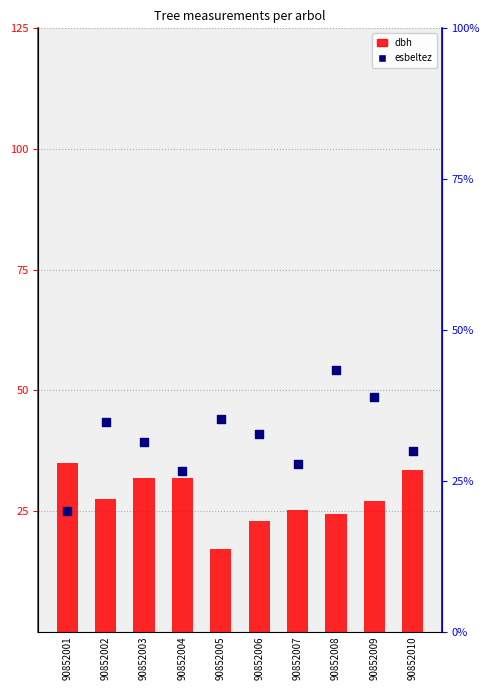

Is the value of dbh at 90852004 greater than the value of esbeltez at 90852006?

No